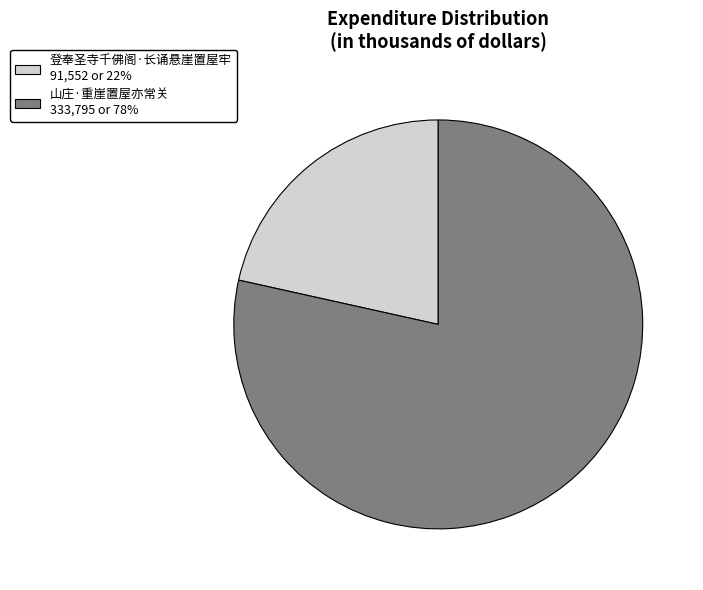

What is the smallest slice in the pie chart?

登奉圣寺千佛阁·长诵悬崖置屋牢